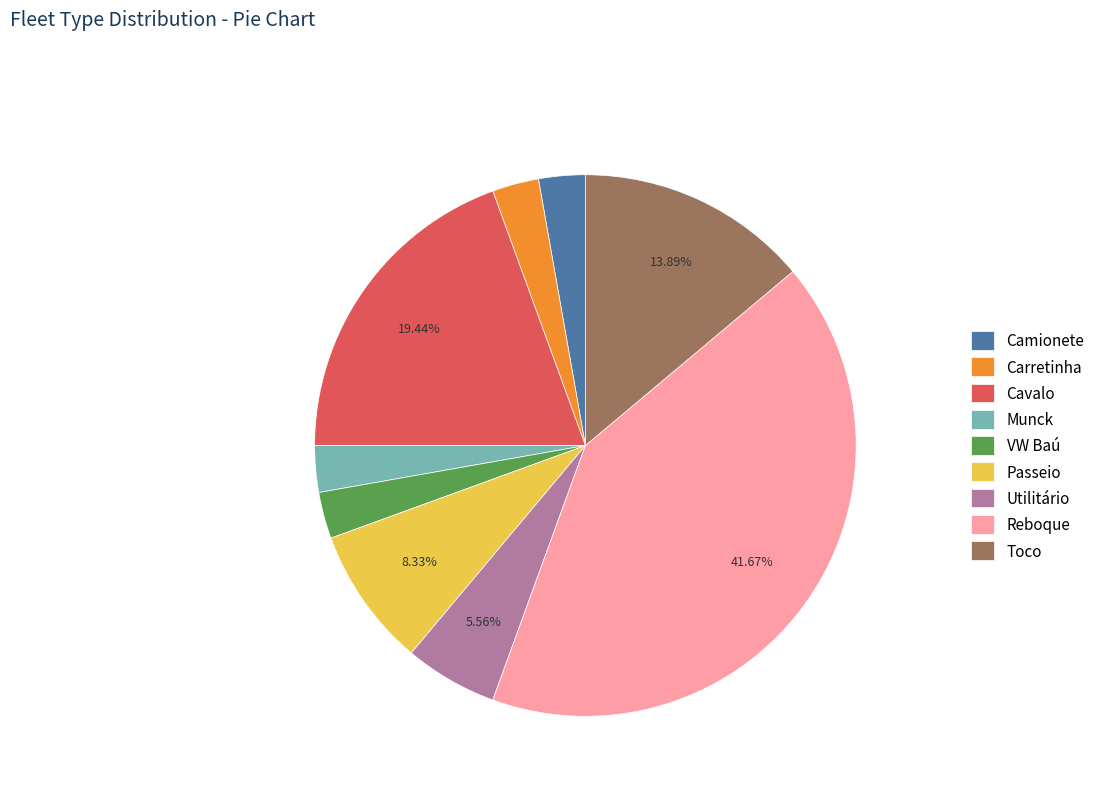

Is there any slice that represents more than half of the pie?

No